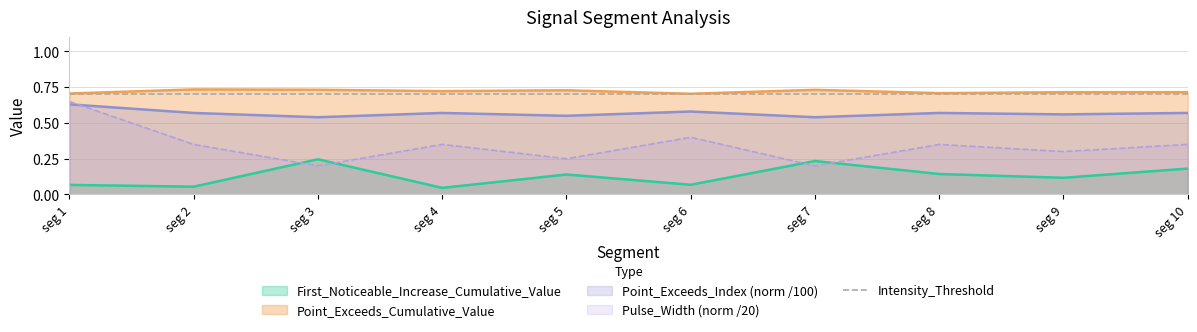

True or false: Point_Exceeds_Cumulative_Value and Point_Exceeds_Index (norm /100) intersect in this chart.

False